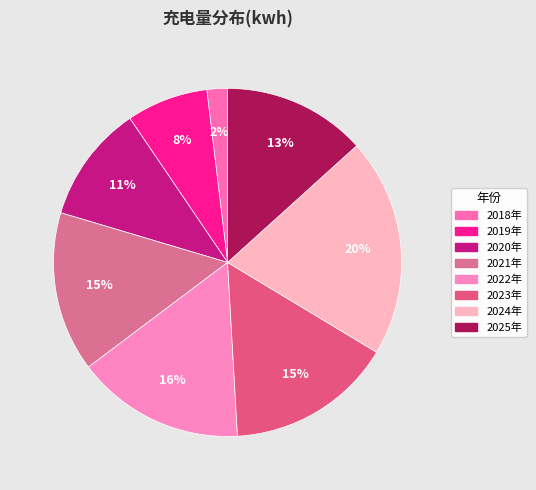

What is the ratio of the value at 2024年 to the value at 2018年?

10.7